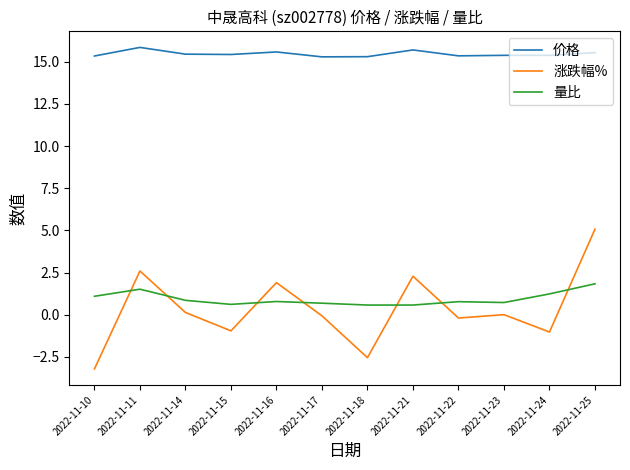

How many lines are shown in the chart?

3